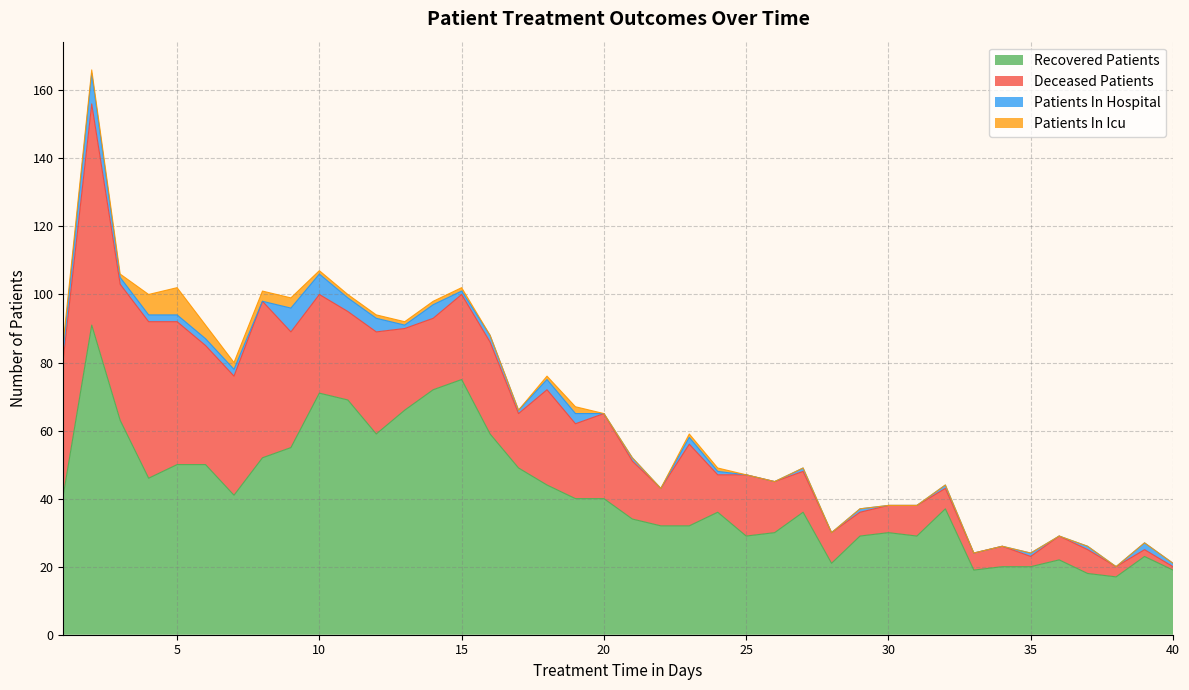

Rank the series at 11 from lowest to highest value.

patients_in_icu, patients_in_hospital, deceased_patients, recovered_patients